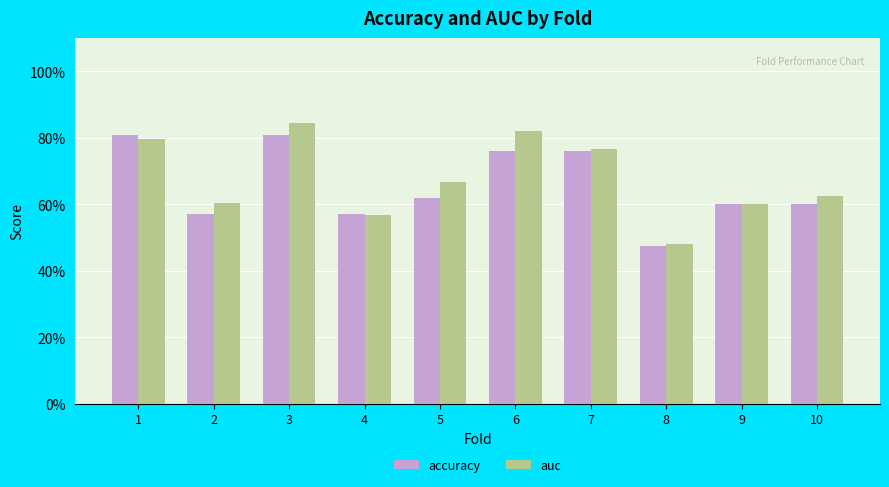

What is the sum of all accuracy values?

6.6